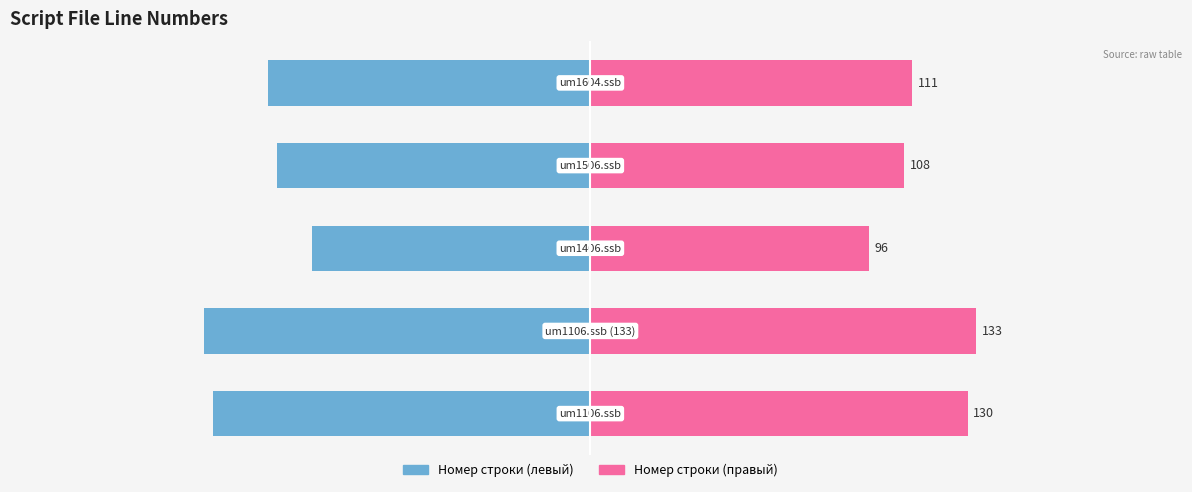

Which series has the largest range (max minus min)?

Номер строки (левый)